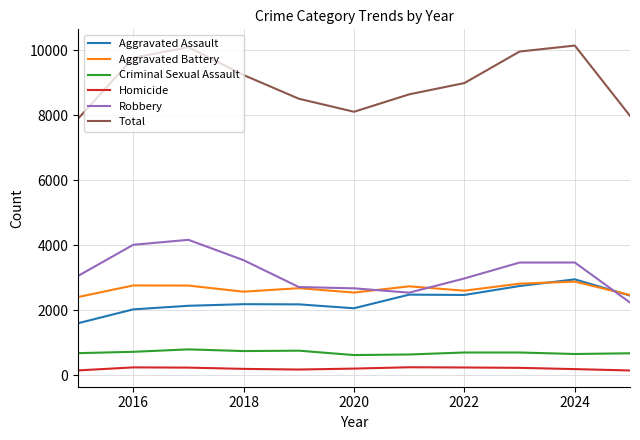

What is the sum of all Robbery values?

34852